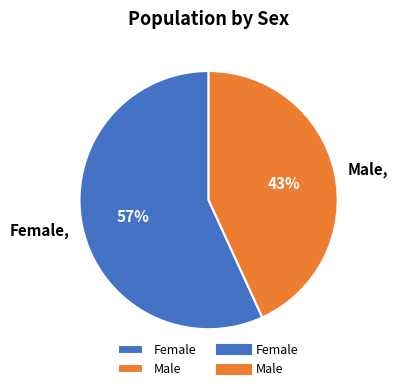

What is the majority slice?

Female